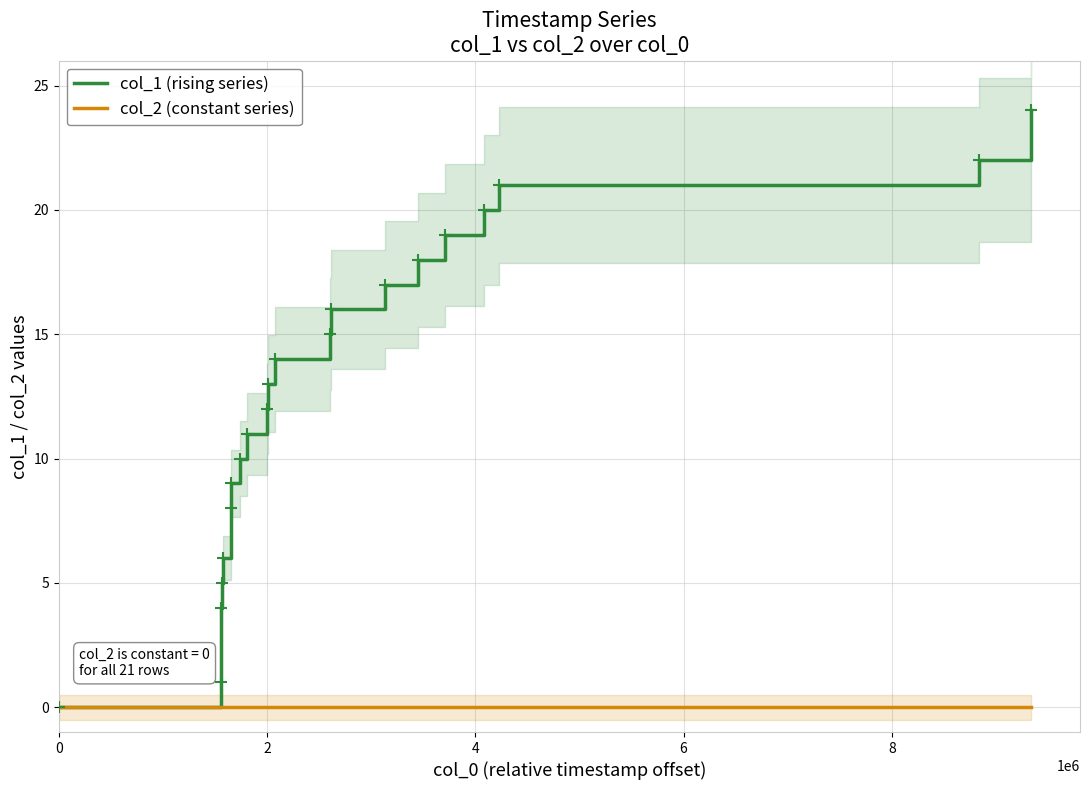

How many distinct data groups are displayed?

2